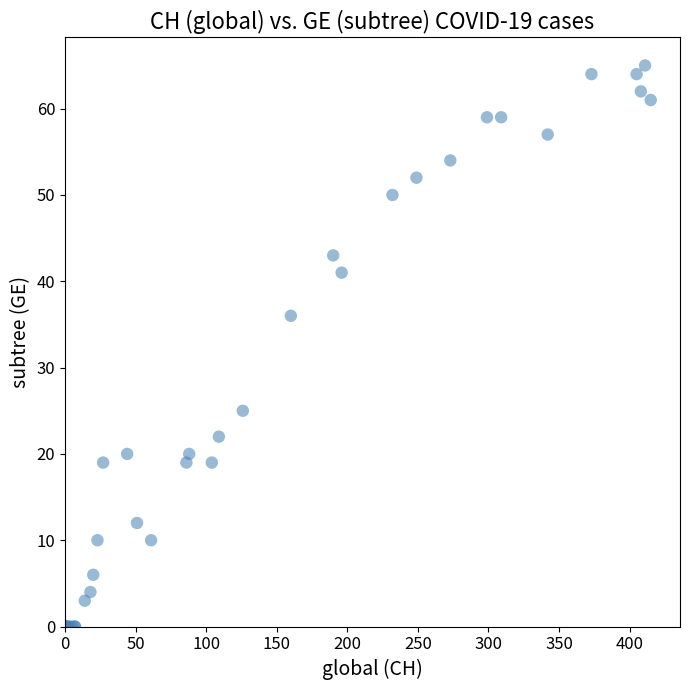

What Y value in the scatter plot is closest to 32?

36